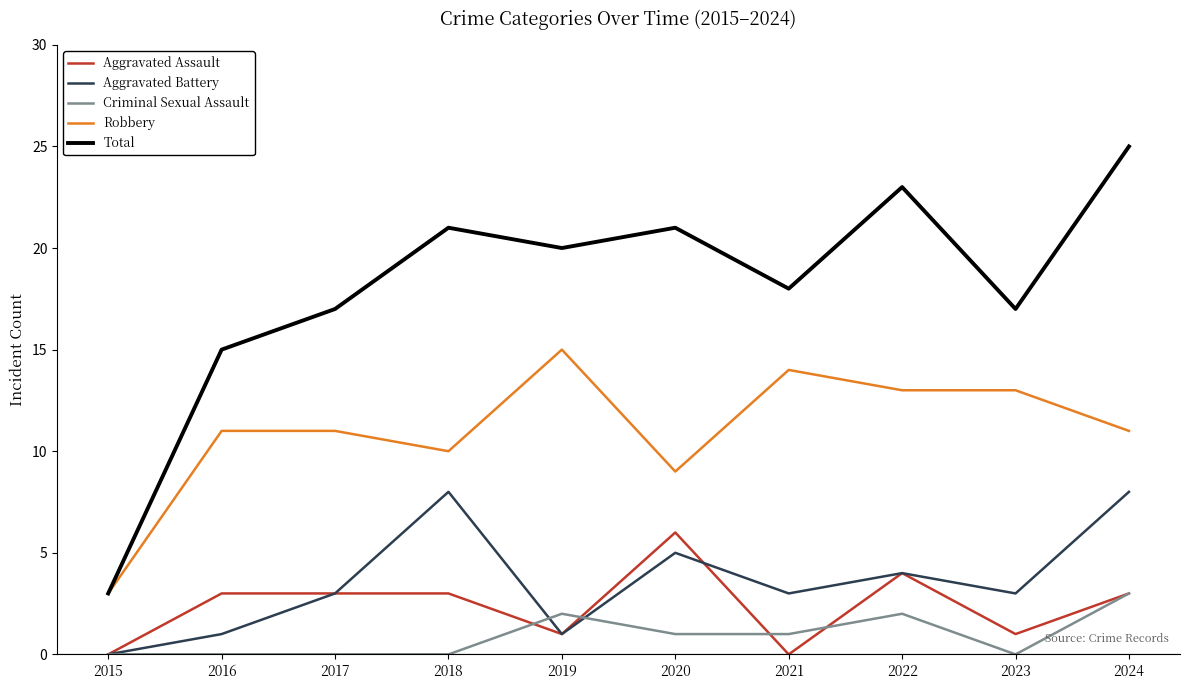

How many lines are shown in the chart?

5